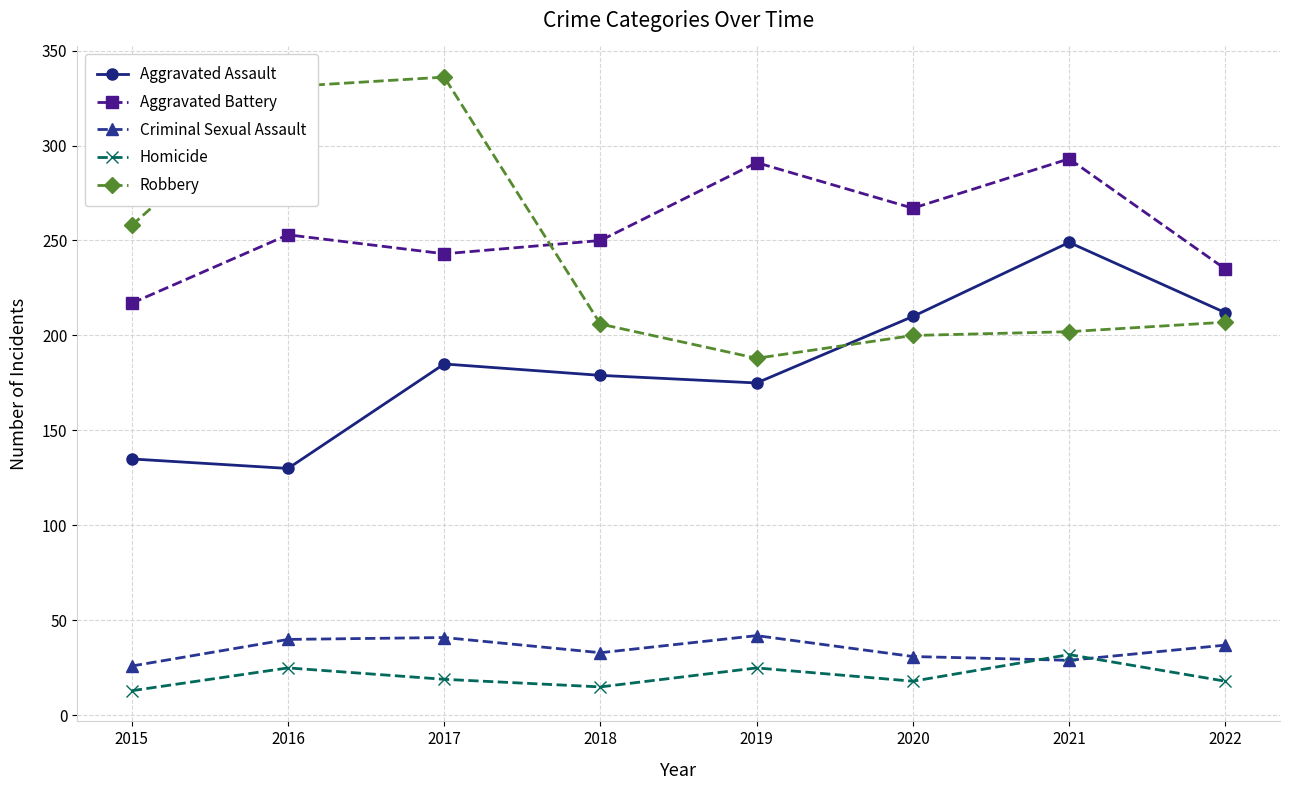

How many intersections are there between Aggravated Assault and Robbery?

1